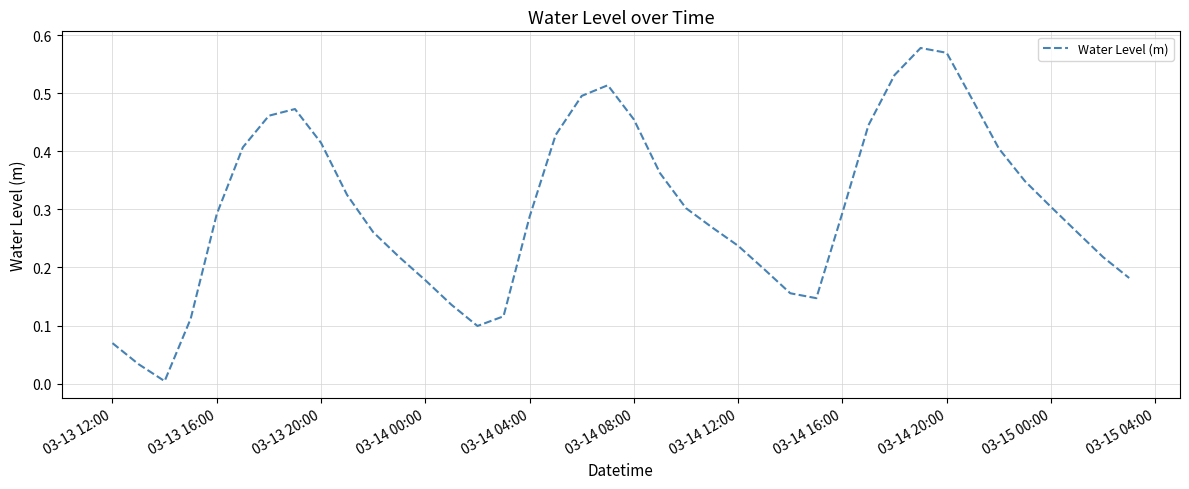

How many points are higher than both their immediate neighbors (excluding endpoints)?

3